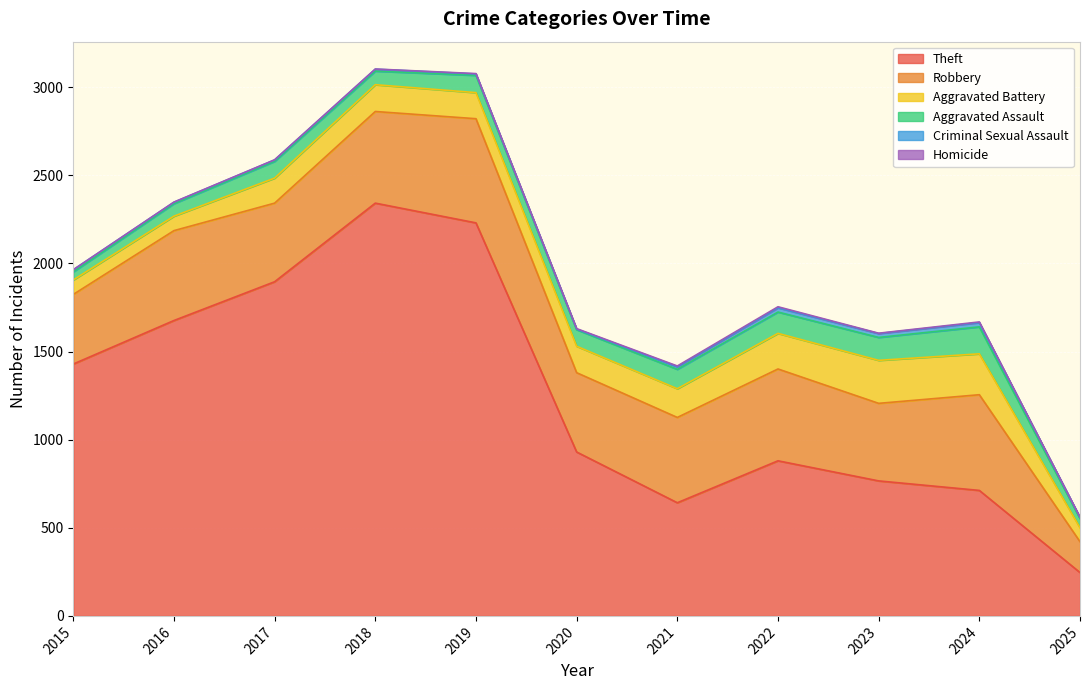

Which category has the highest value across all series?

2018